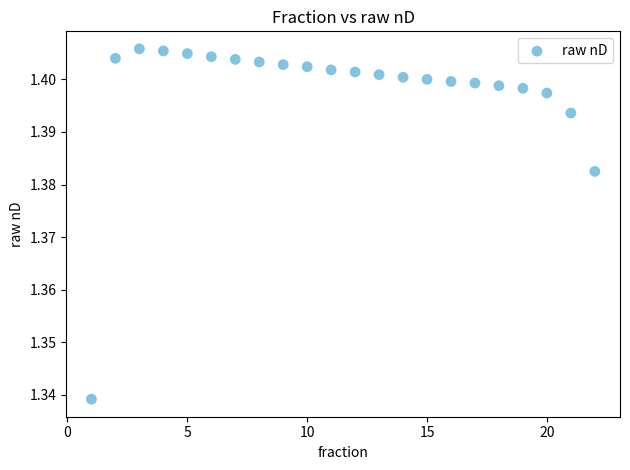

What is the range of X values (max minus min)?

21.0